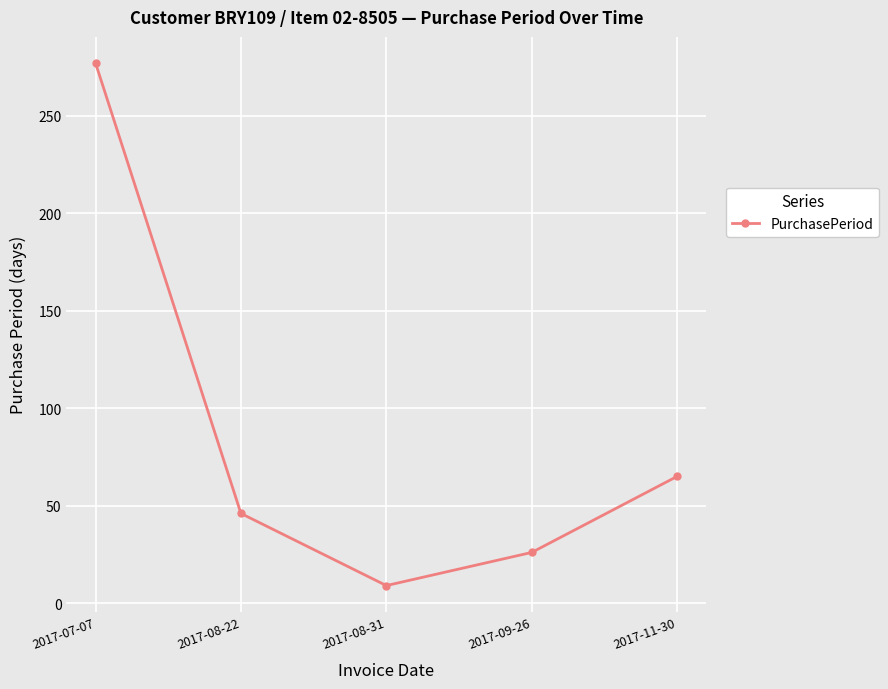

Which label corresponds to the largest value in the chart?

2017-07-07